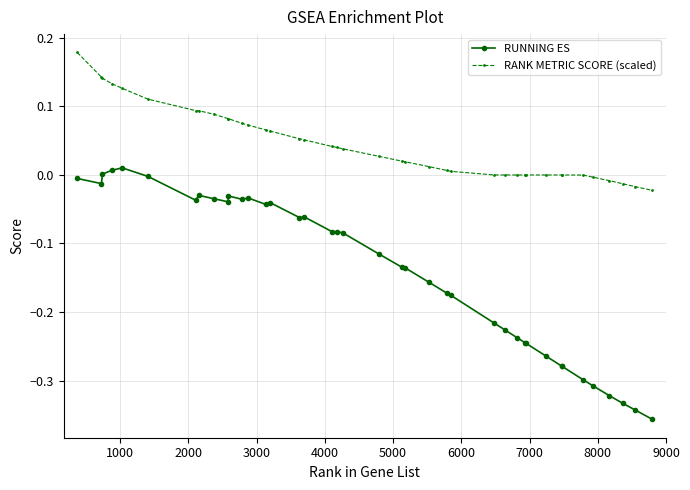

True or false: RUNNING ES and RANK METRIC SCORE (scaled) cross at least once.

False